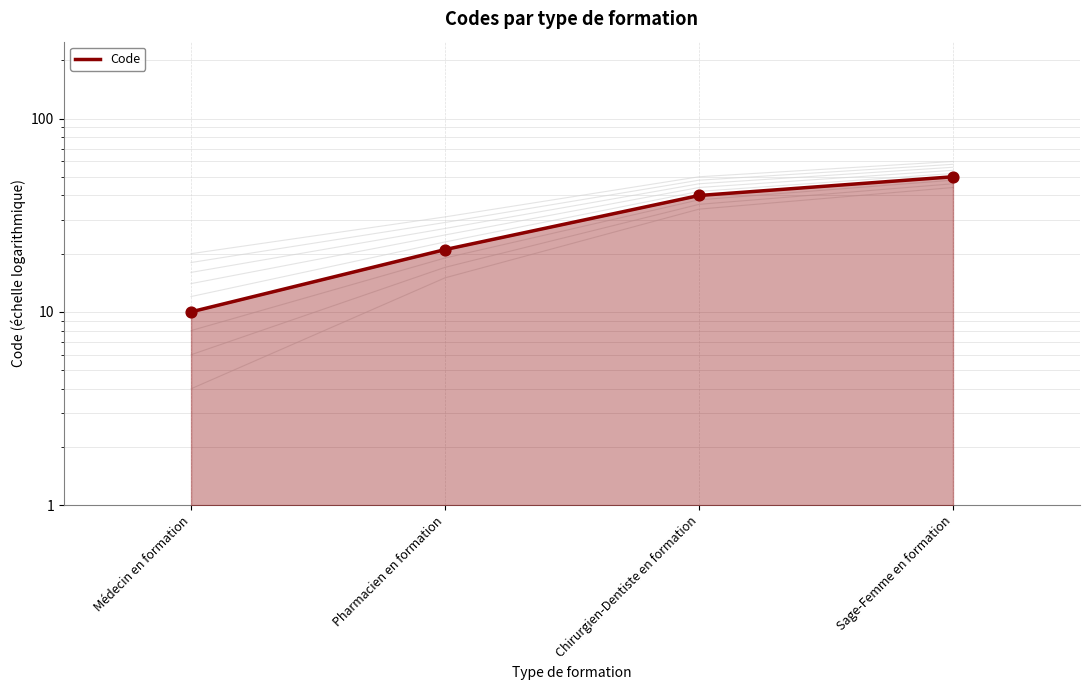

What is the change in value from Pharmacien en formation to Sage-Femme en formation?

+29